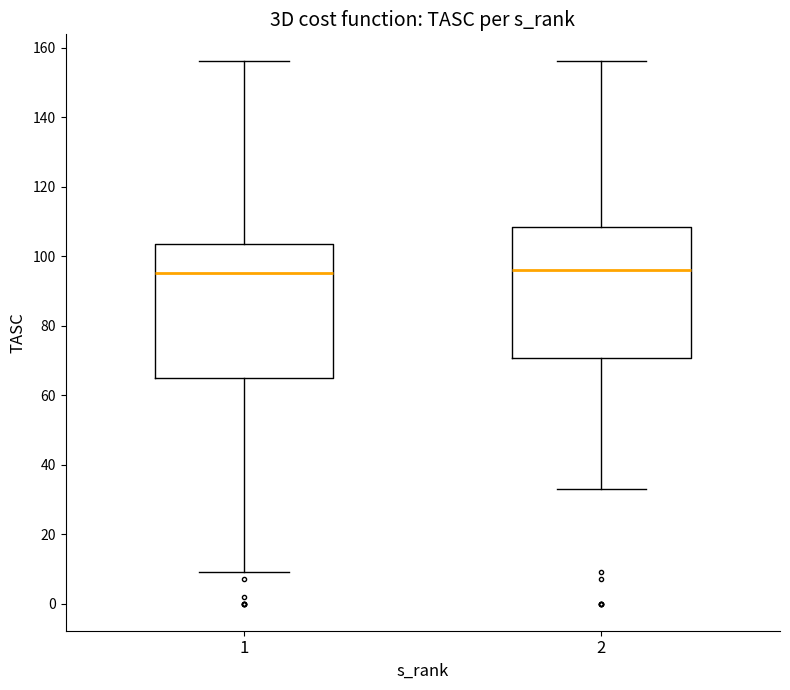

Where does the lower whisker of the box at x = 1 end on the y-axis? The values are not printed on the chart, so give them approximately, as read against the axis.

10